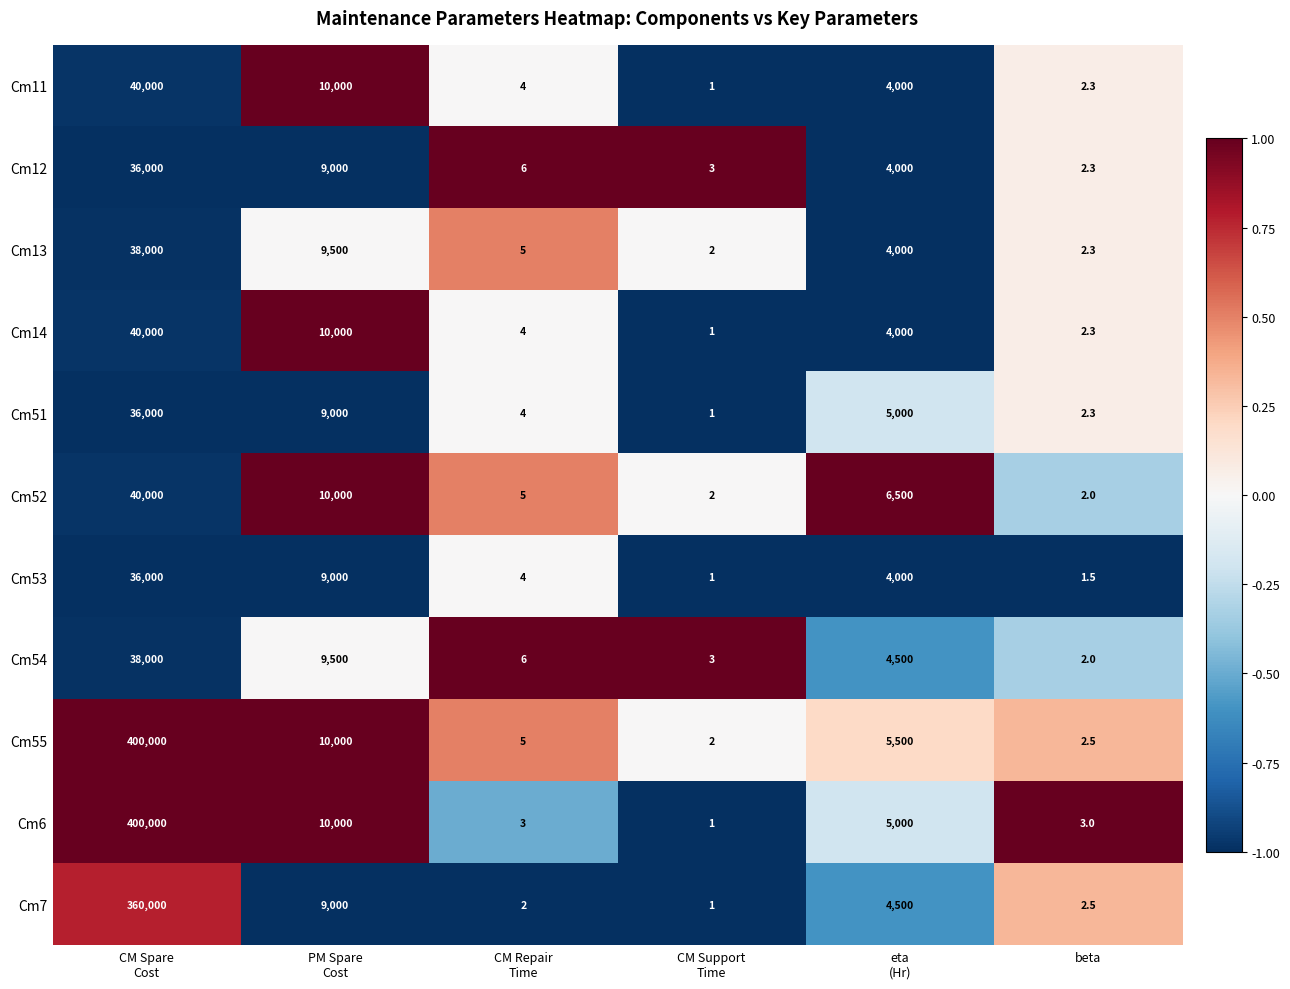

Count the number of data series in this chart.

11